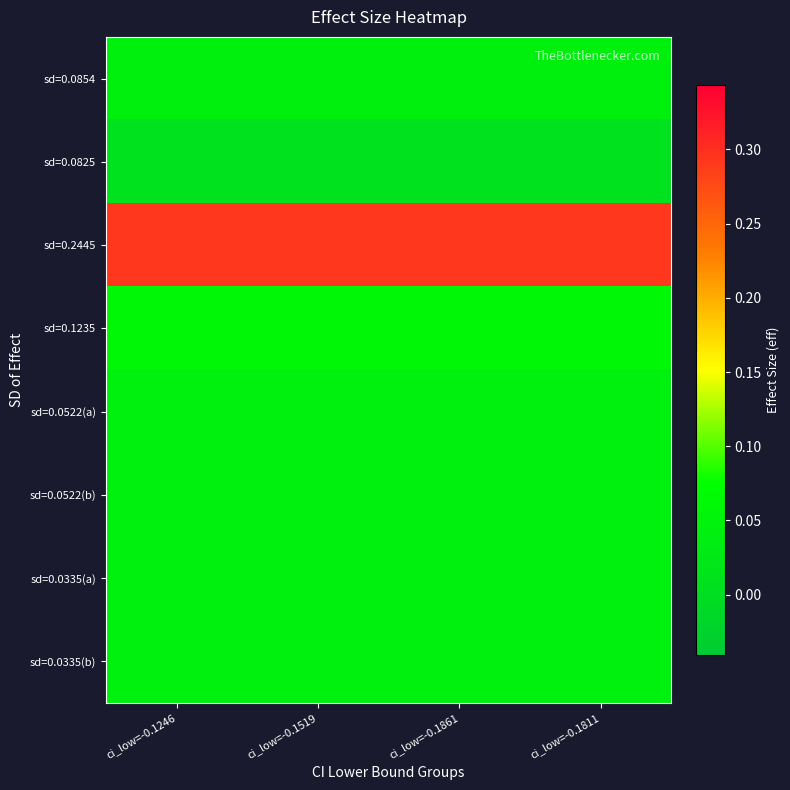

Reading left to right, transcribe all the data shown in this chart.

sd=0.0854: ci_low=-0.1246=0.0	ci_low=-0.1519=0.0	ci_low=-0.1861=0.0	ci_low=-0.1811=0.0
sd=0.0825: ci_low=-0.1246=0.0	ci_low=-0.1519=0.0	ci_low=-0.1861=0.0	ci_low=-0.1811=0.0
sd=0.2445: ci_low=-0.1246=0.3	ci_low=-0.1519=0.3	ci_low=-0.1861=0.3	ci_low=-0.1811=0.3
sd=0.1235: ci_low=-0.1246=0.1	ci_low=-0.1519=0.1	ci_low=-0.1861=0.1	ci_low=-0.1811=0.1
sd=0.0522(a): ci_low=-0.1246=0.0	ci_low=-0.1519=0.0	ci_low=-0.1861=0.0	ci_low=-0.1811=0.0
sd=0.0522(b): ci_low=-0.1246=0.0	ci_low=-0.1519=0.0	ci_low=-0.1861=0.0	ci_low=-0.1811=0.0
sd=0.0335(a): ci_low=-0.1246=0.0	ci_low=-0.1519=0.0	ci_low=-0.1861=0.0	ci_low=-0.1811=0.0
sd=0.0335(b): ci_low=-0.1246=0.0	ci_low=-0.1519=0.0	ci_low=-0.1861=0.0	ci_low=-0.1811=0.0